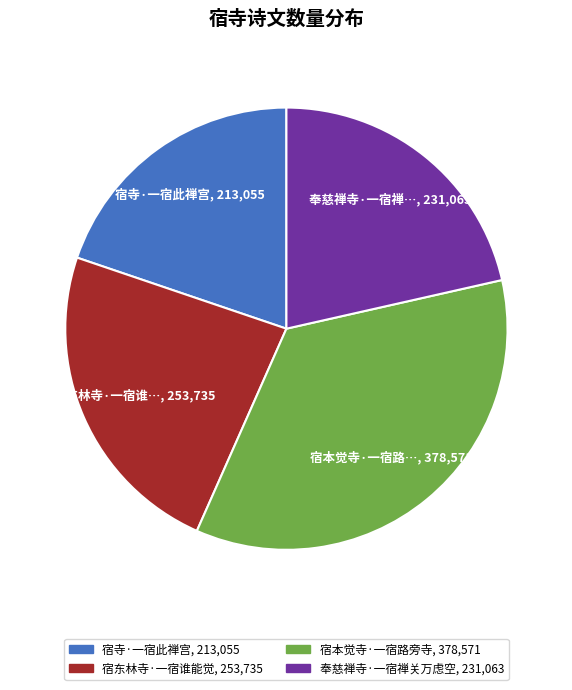

How many segments does this pie chart have?

4